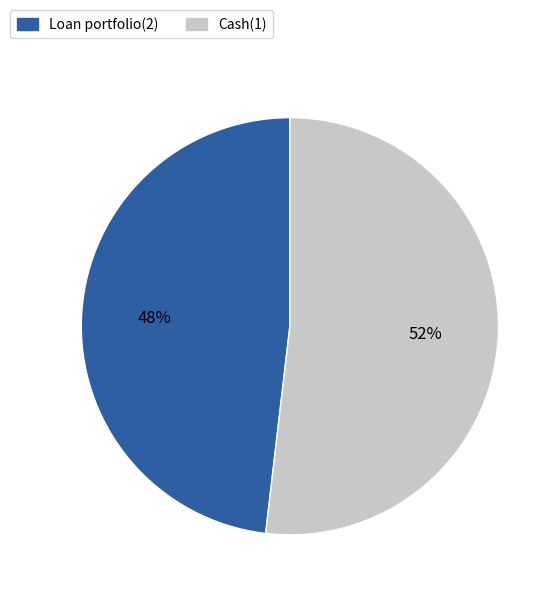

How many slices are in this pie chart?

2